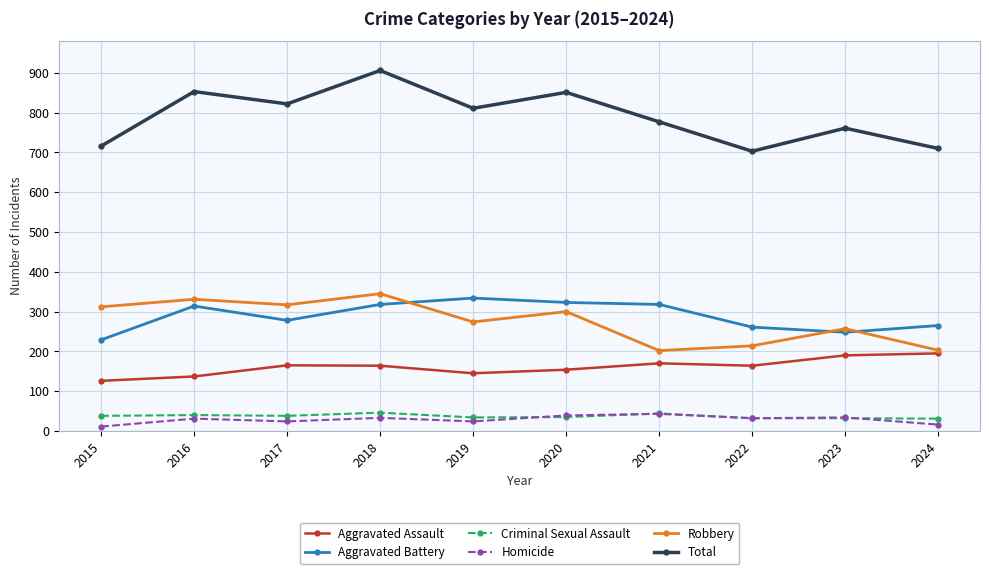

The Criminal Sexual Assault series shows 12 at 2018. True or false?

False